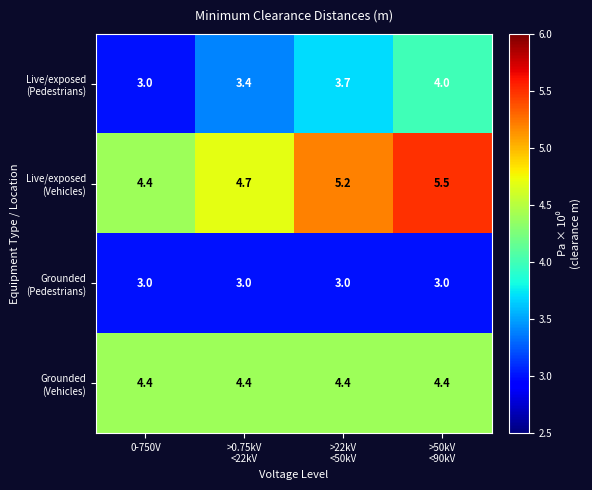

At how many categories does at least one series exceed 4?

4